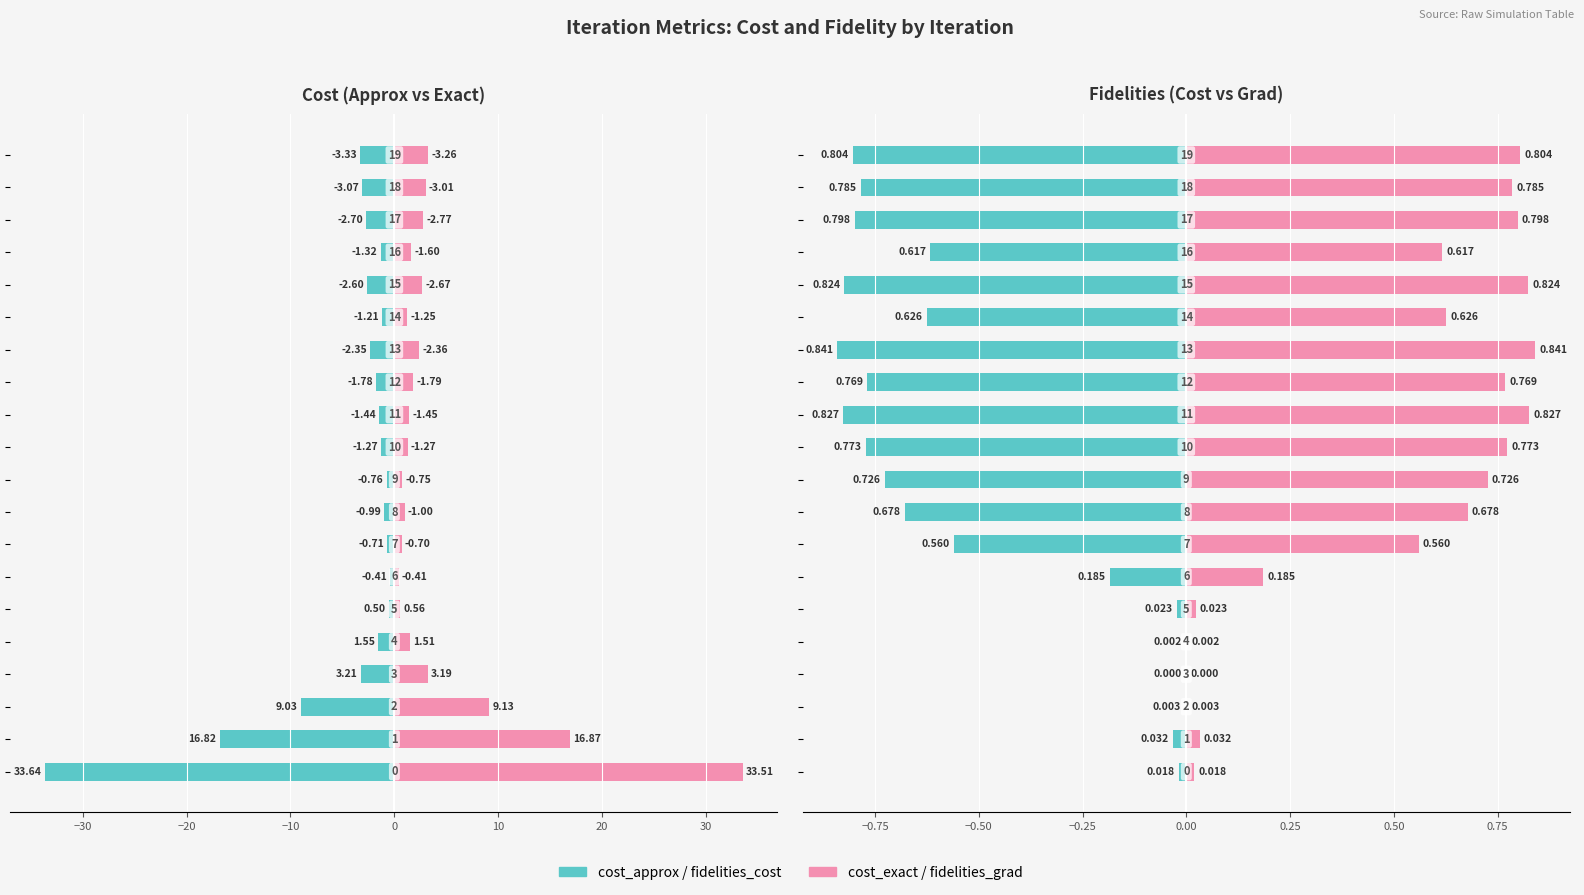

What is the label of the 14th bar from the left?

13